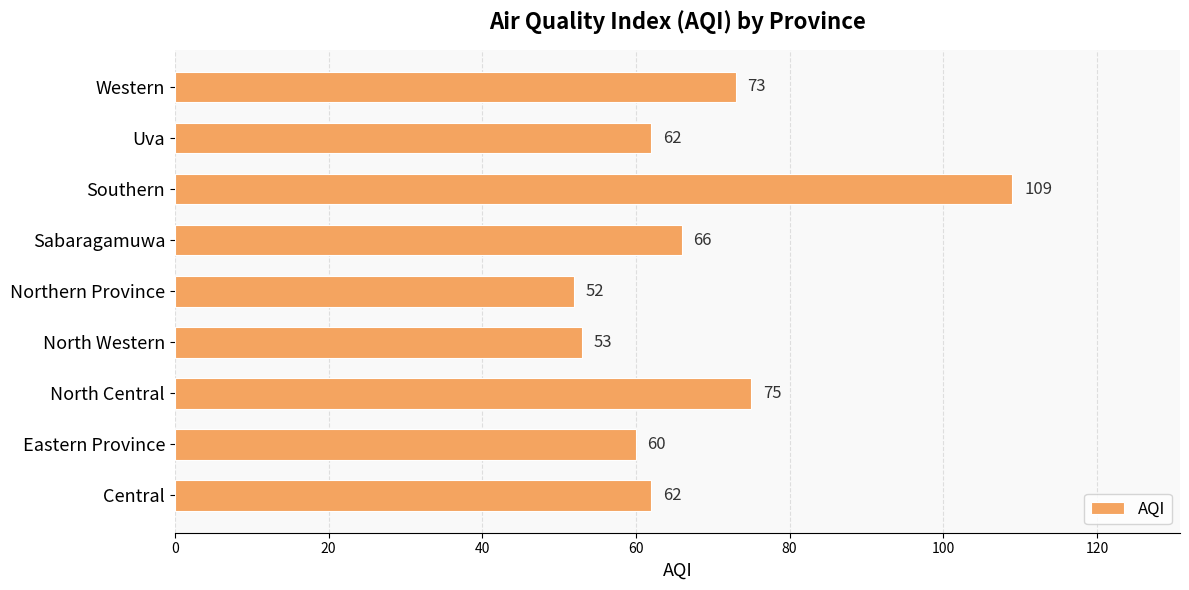

Is it true that the value at Western is 73?

True